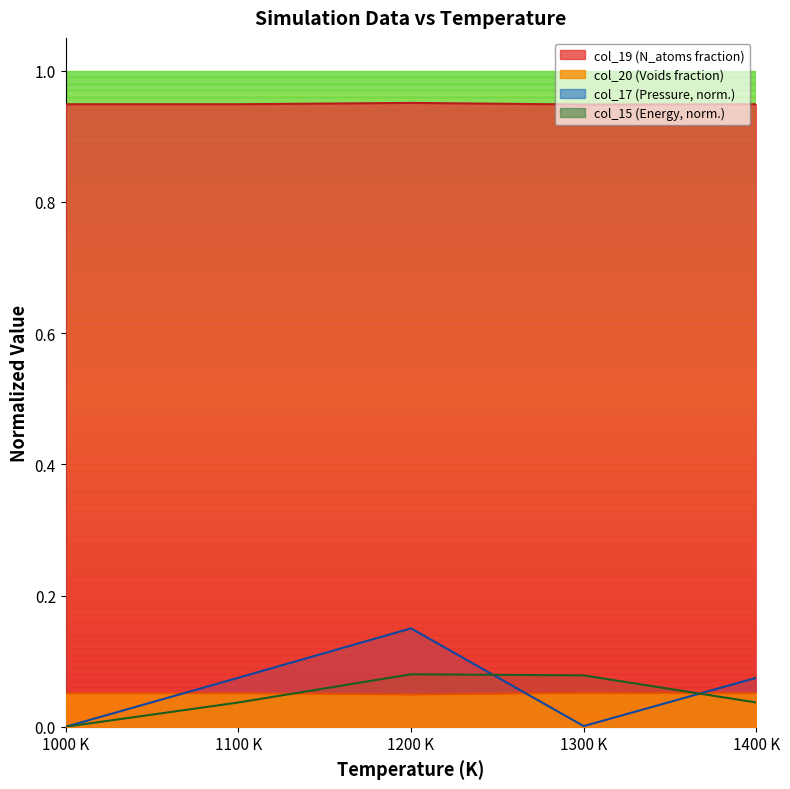

Is it true that col_17 (Pressure, norm.) equals 0.0 at 1000 K?

True